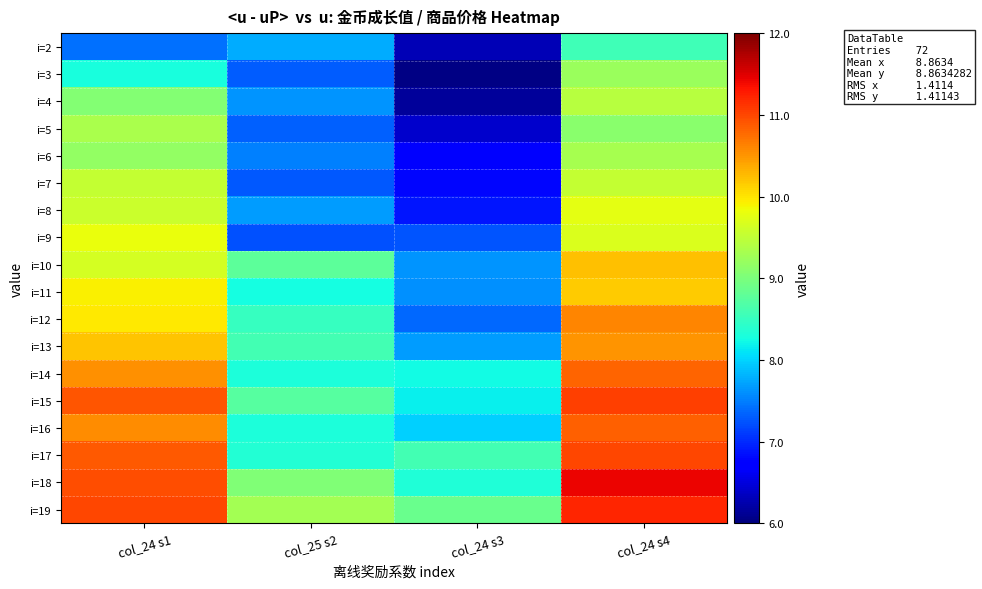

At how many categories does at least one series exceed 9?

3